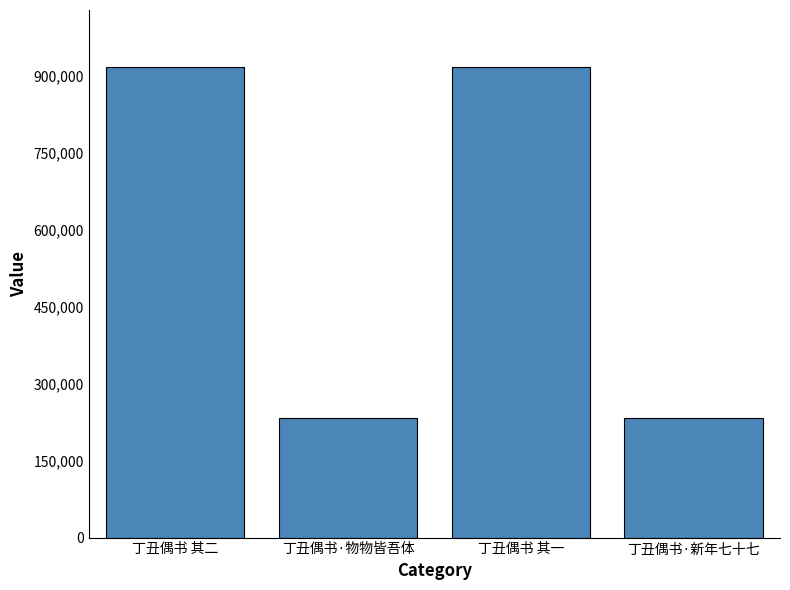

Which has a higher value, 丁丑偶书·物物皆吾体 or 丁丑偶书 其一?

丁丑偶书 其一